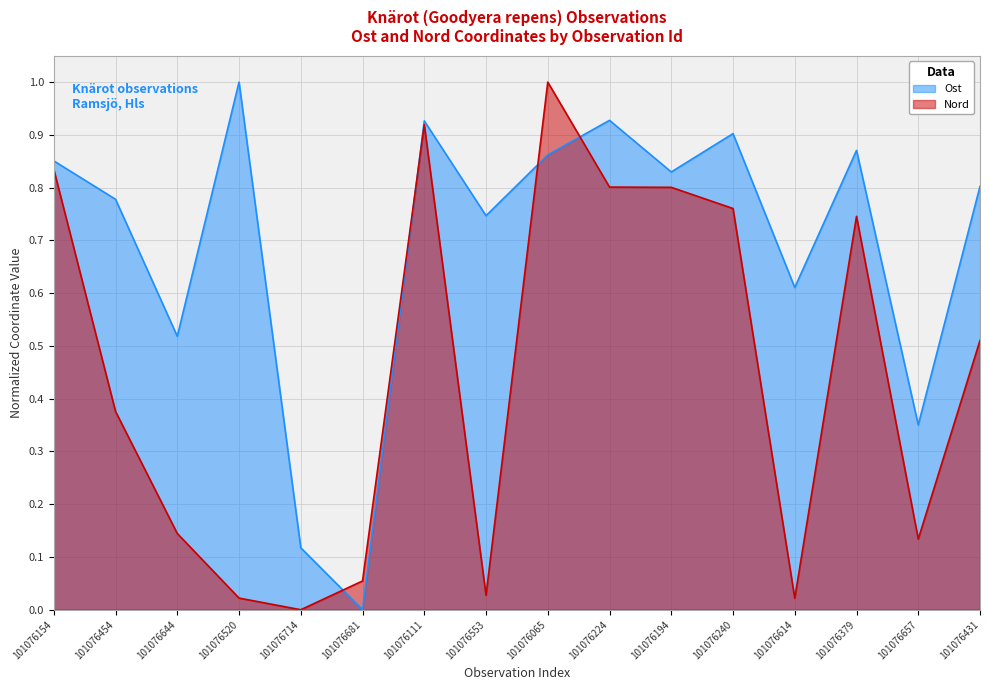

What is the spread (max minus min) of values at 101076240?

0.1